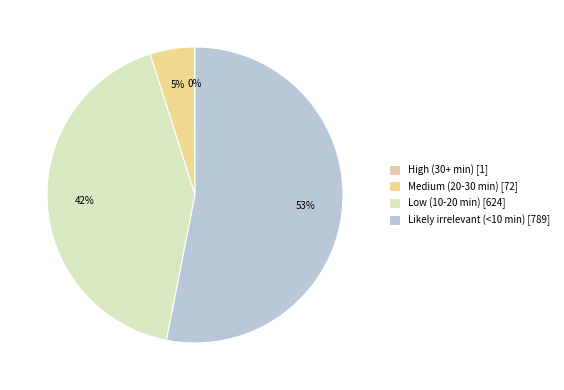

Rank the categories by value from highest to lowest.

Likely irrelevant (<10 min), Low (10-20 min), Medium (20-30 min), High (30+ min)